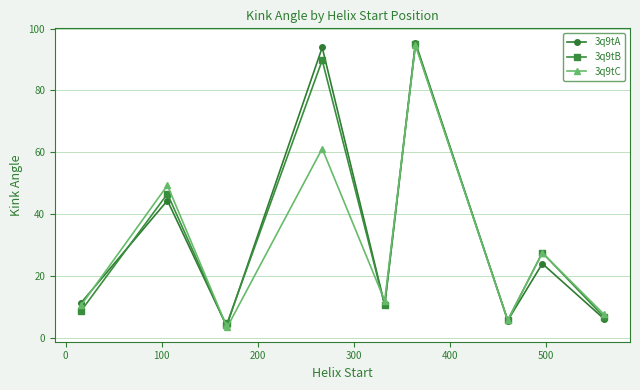

What is the maximum value shown in the chart?

95.5